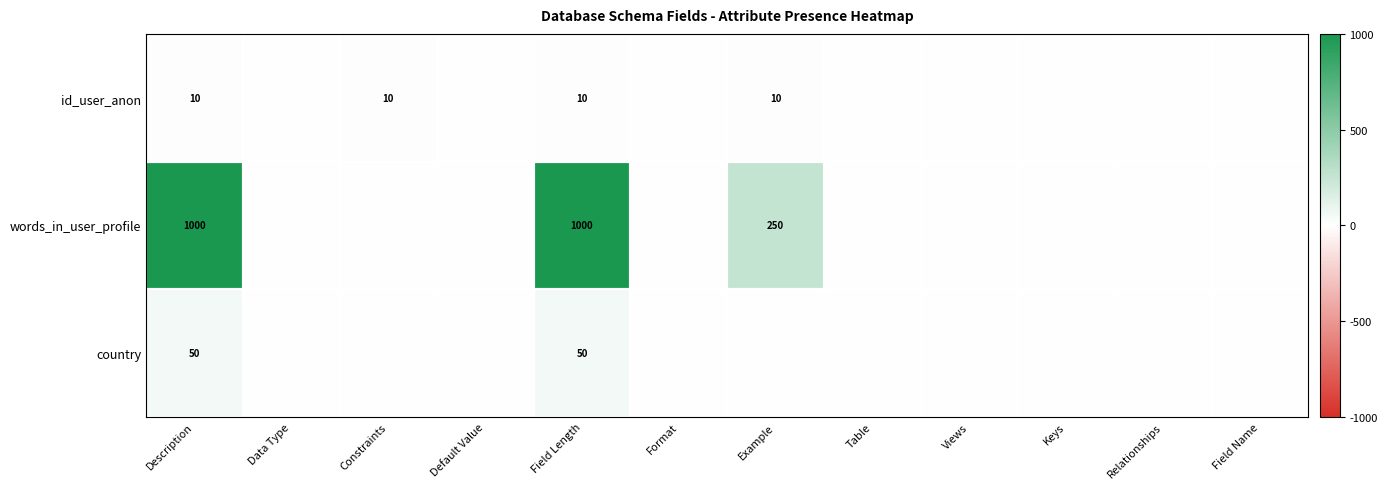

The id_user_anon series shows 2 at Description. True or false?

False